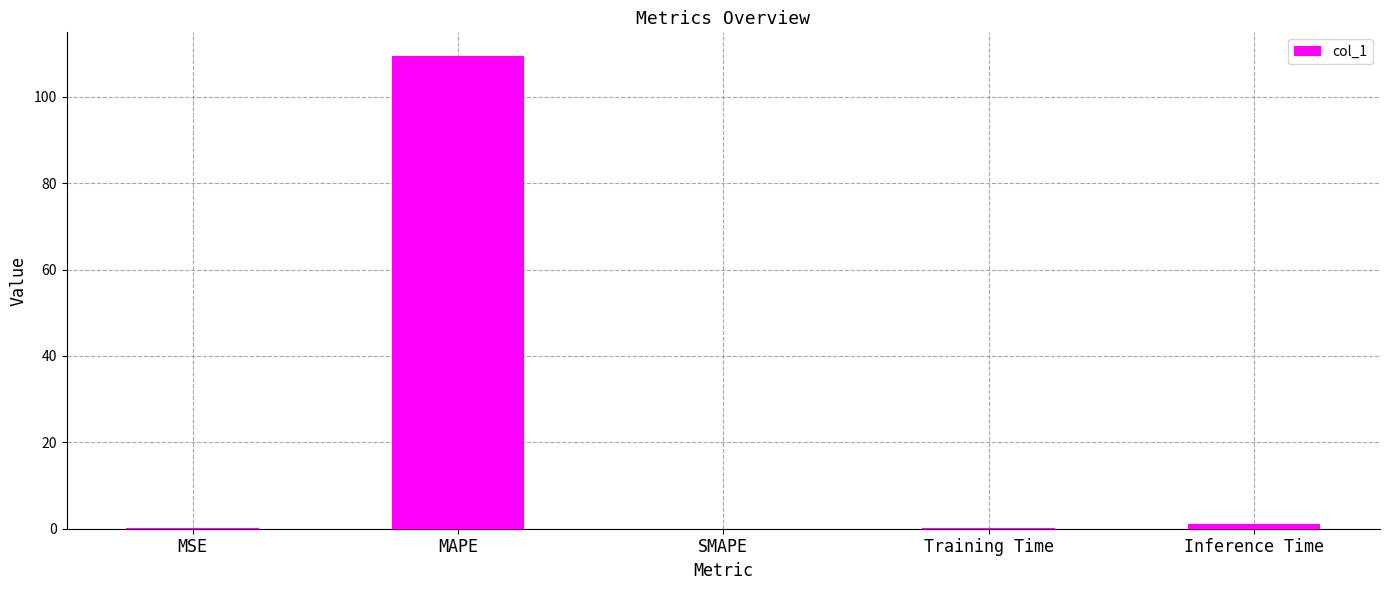

What is the sum of the values at SMAPE and MAPE?

109.4